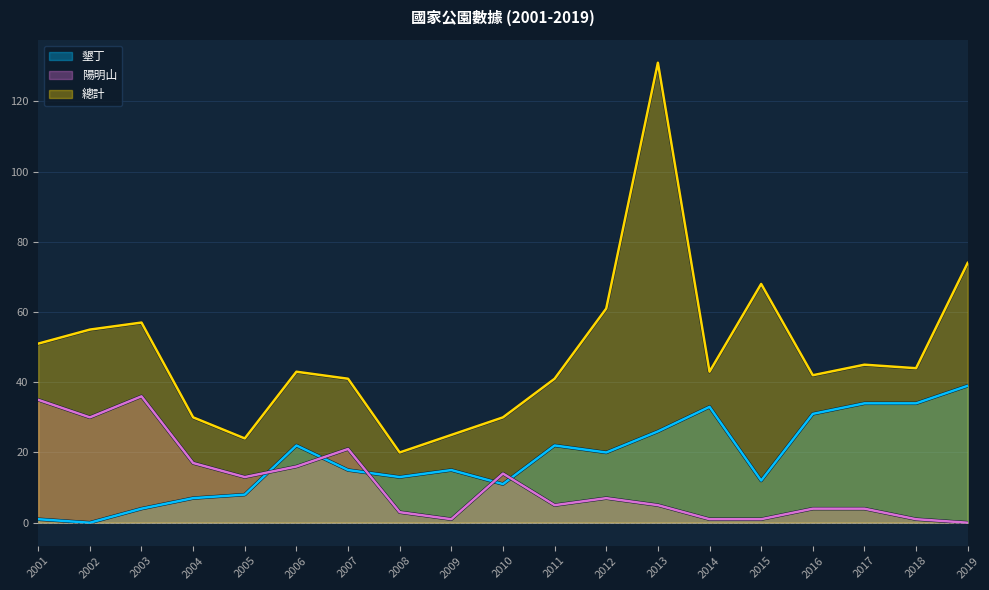

Which series has the largest range (max minus min)?

總計